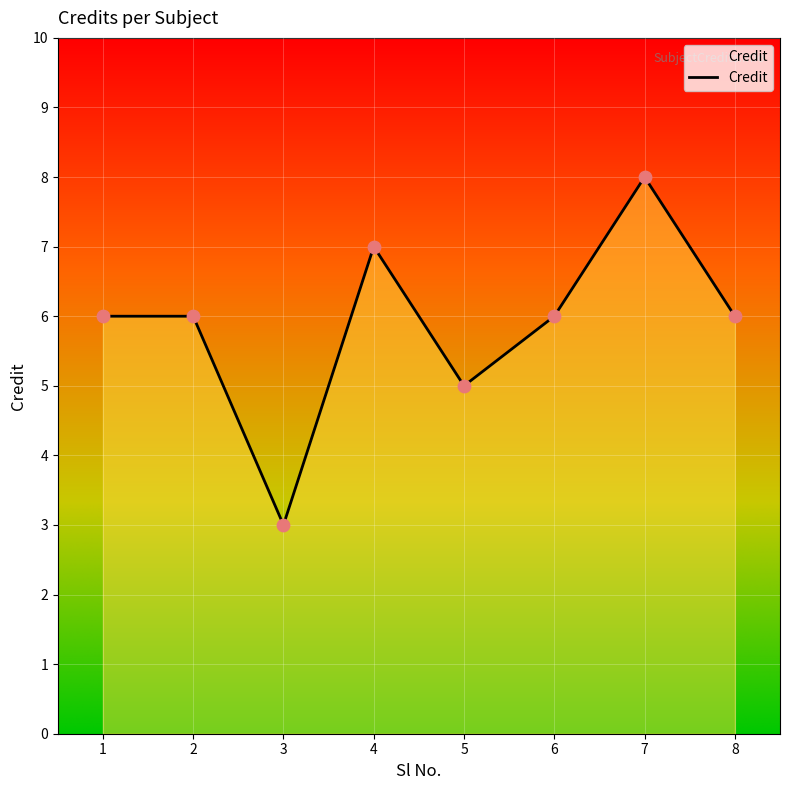

What is the change in value from 5 to 6?

+1